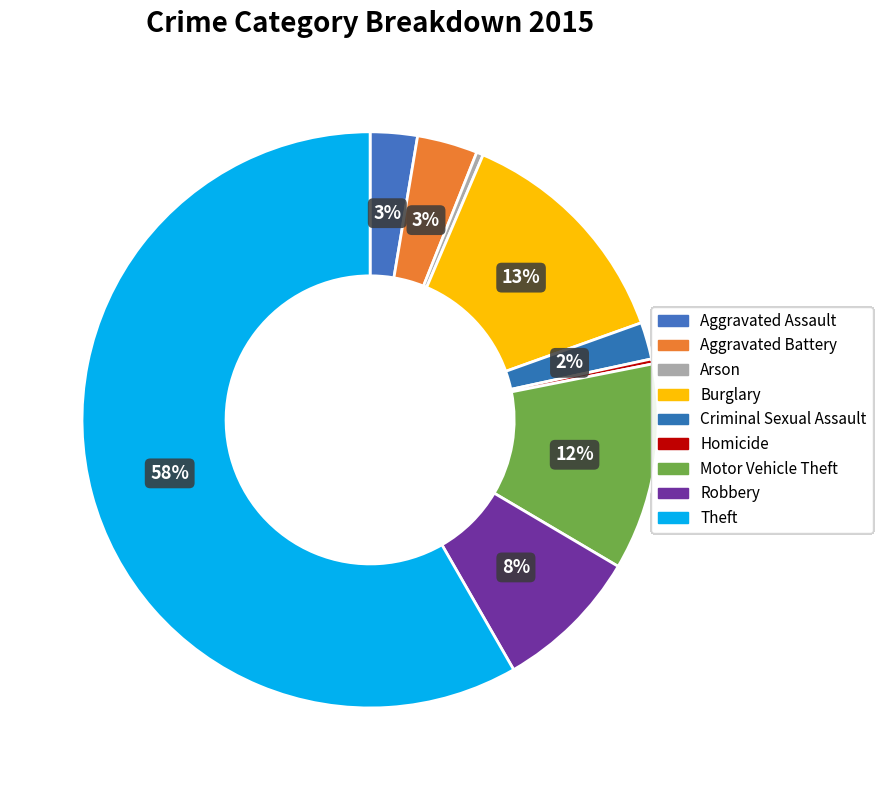

Does any single category account for the majority?

Yes